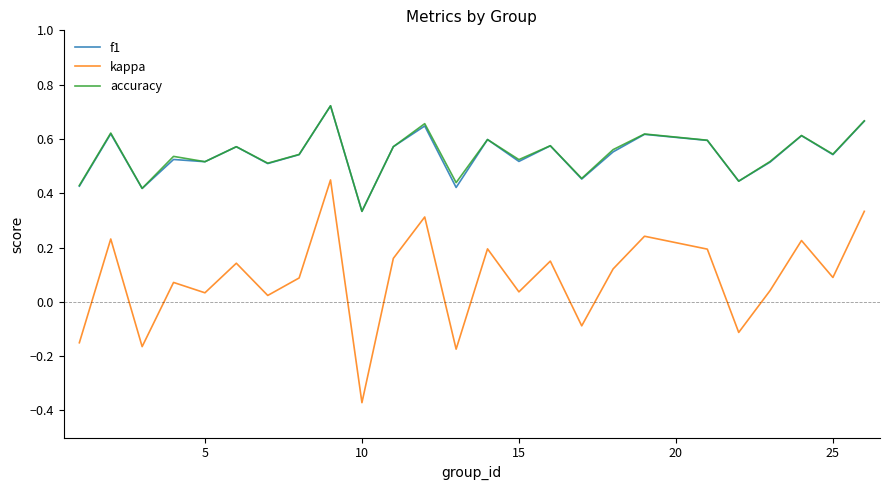

True or false: kappa and f1 intersect in this chart.

False